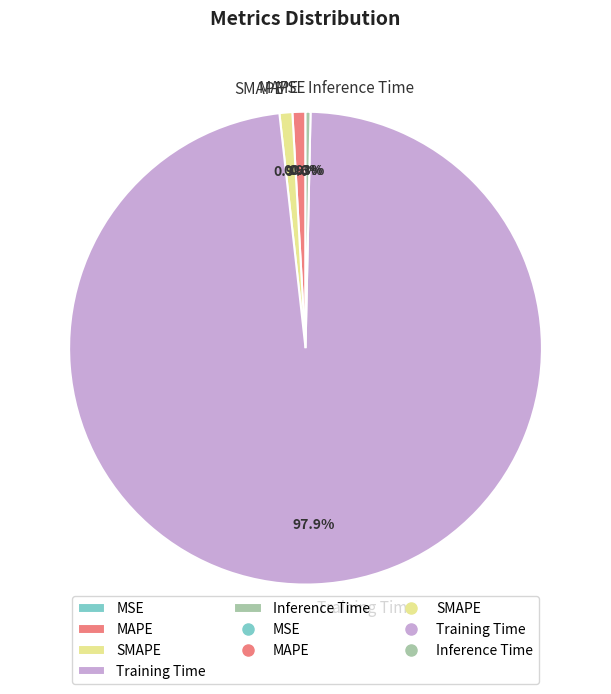

What is the total percentage of MAPE and SMAPE?

1.8%